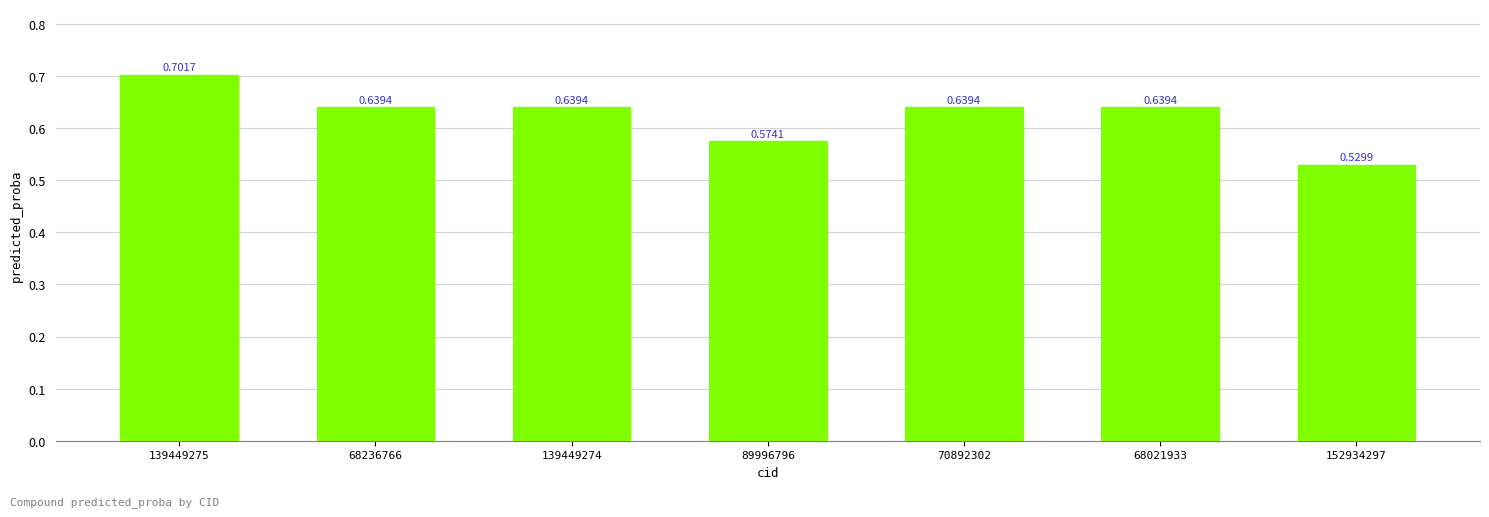

How many bars are there in total?

7